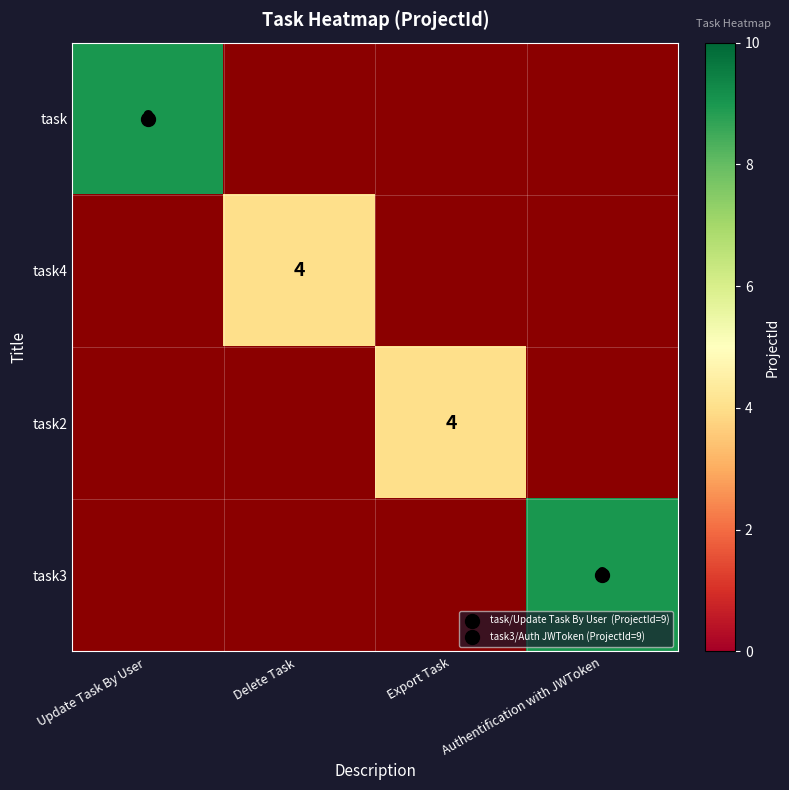

What is the smallest value displayed?

4.0